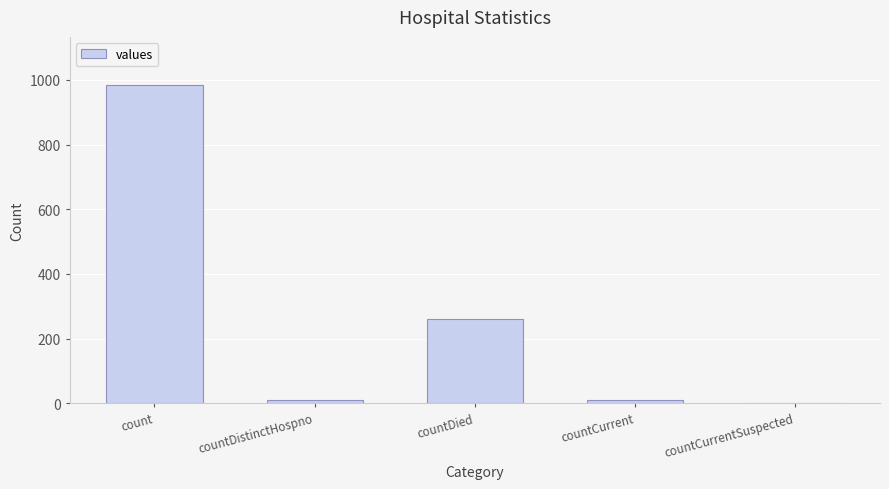

Is it true that the value at count is 985?

True